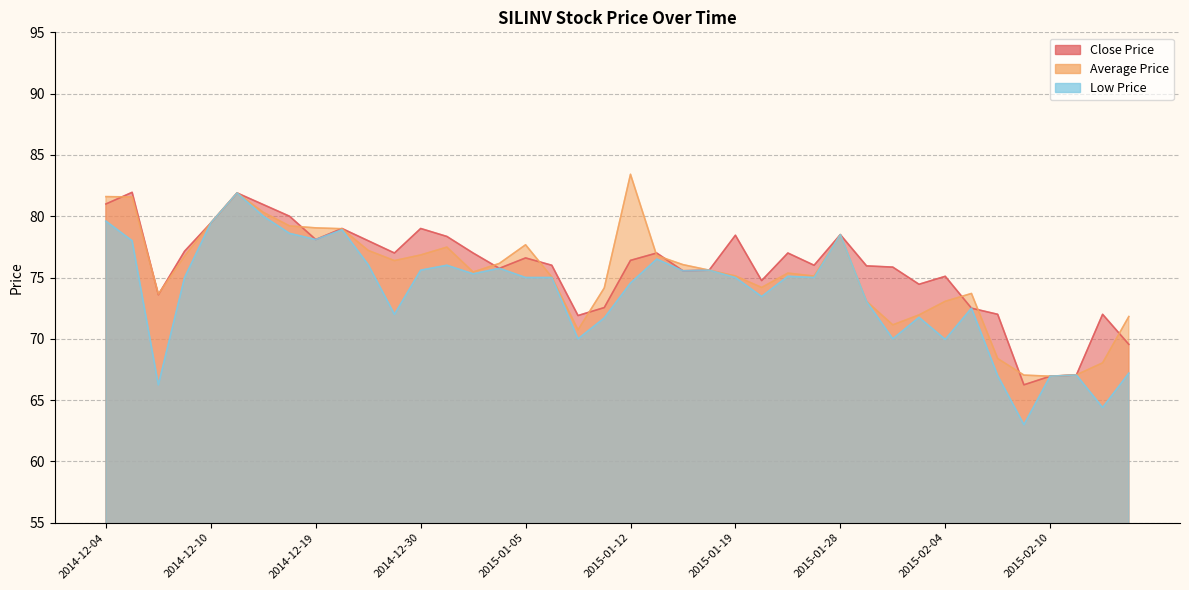

What position from the left is 2015-02-04?

33